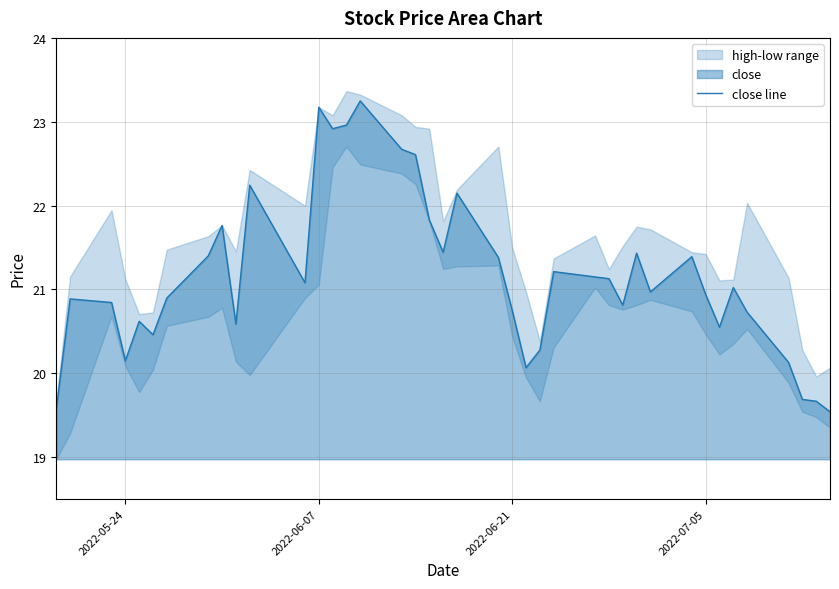

How many interior local valleys (lower than both neighbors) does the data have?

10